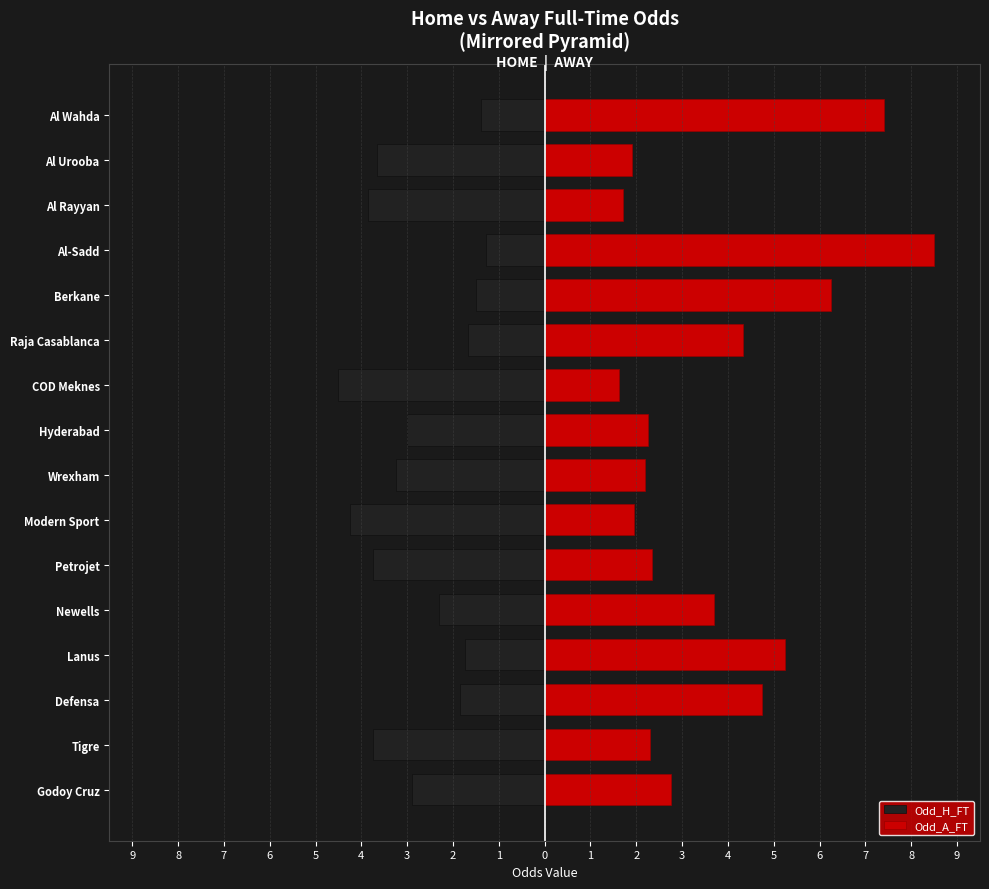

Which series has the largest total across all categories?

Odd_A_FT